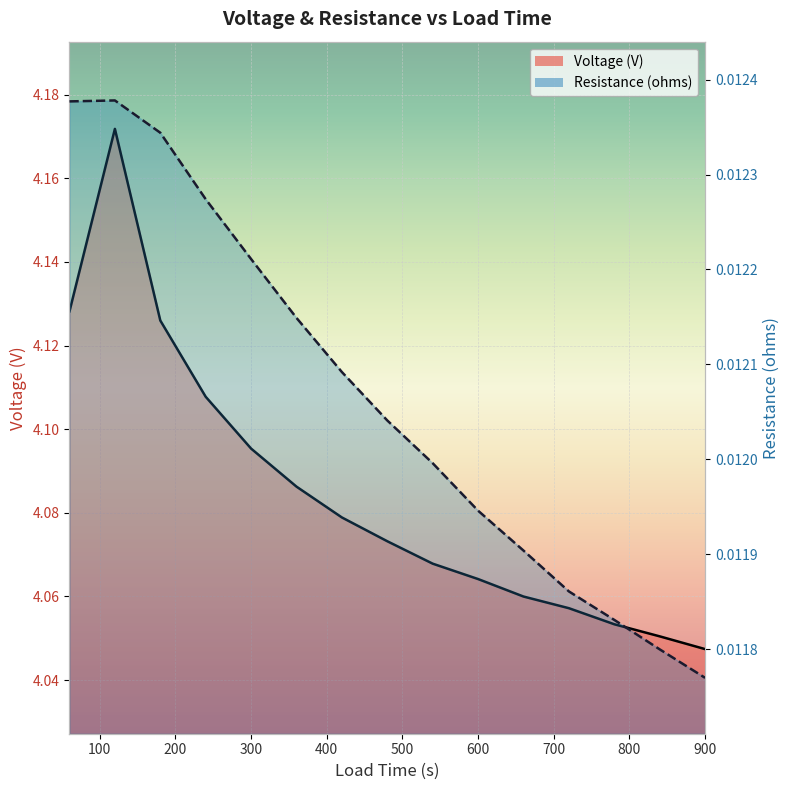

What is the approximate value of Voltage (V) at 720?

4.1